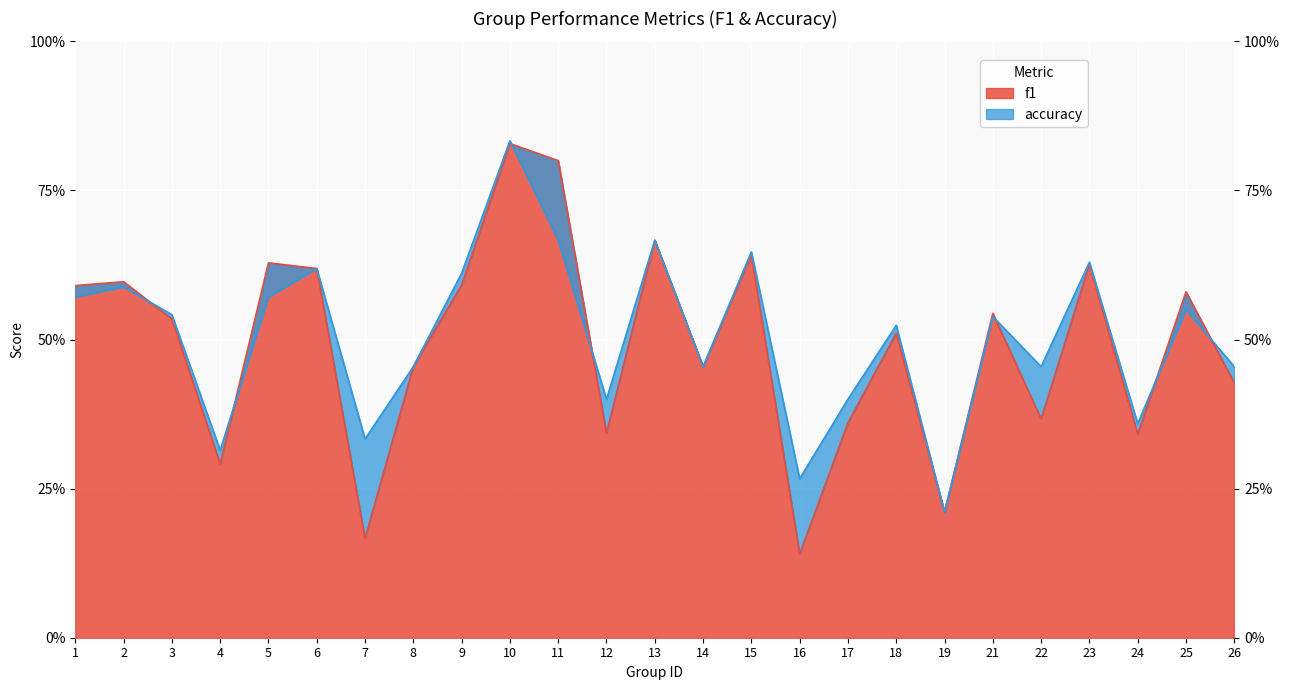

Which series has the widest spread of values?

f1